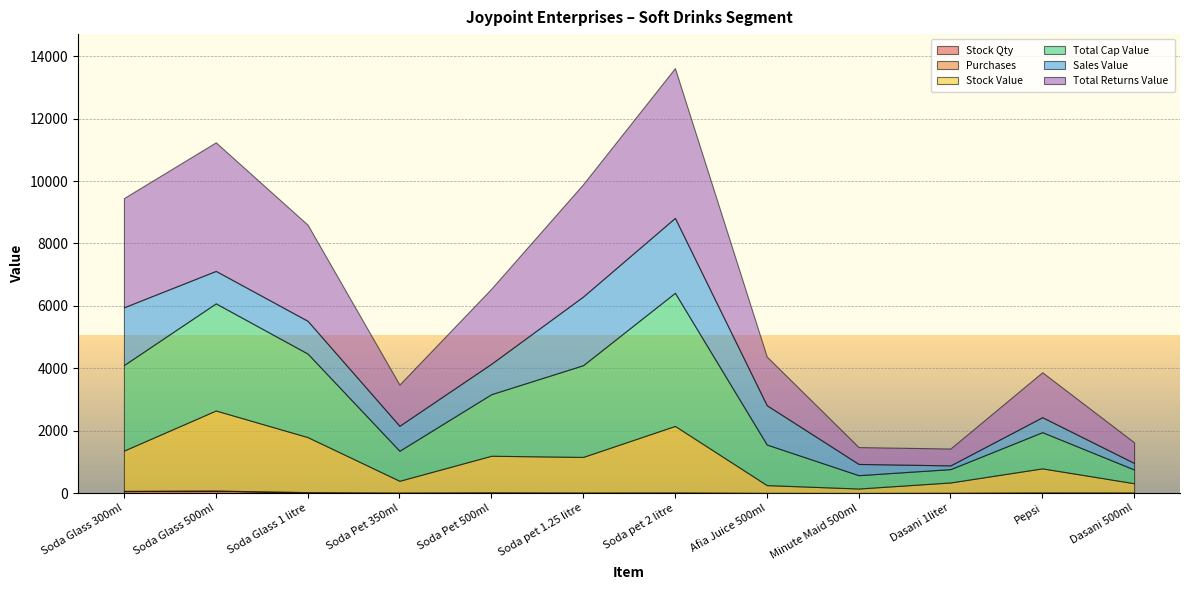

At which category does Total Cap Value reach its first local valley?

Soda Pet 350ml